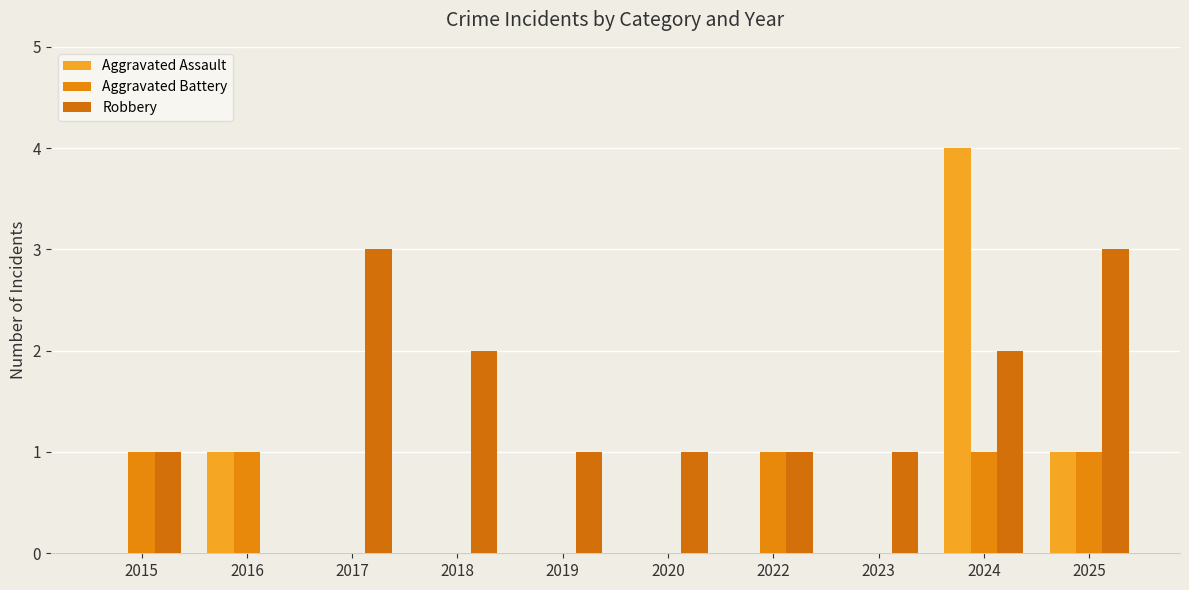

At which label does Aggravated Battery reach its minimum?

2017